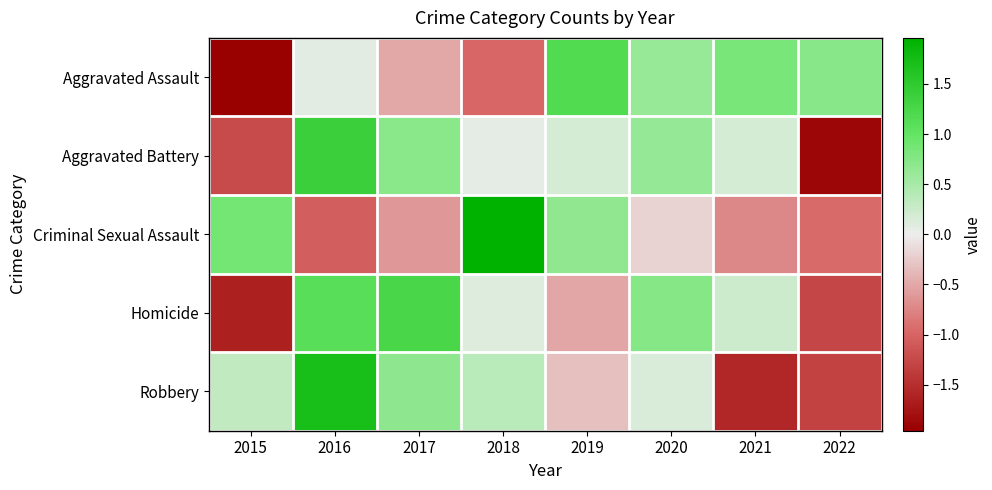

What is the maximum value shown in the chart?

2.0